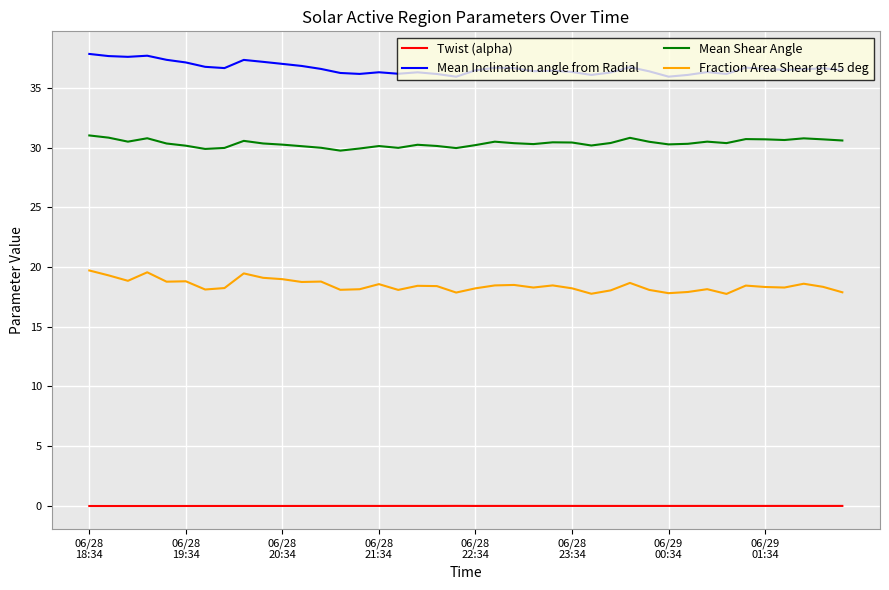

What is the difference between the maximum and minimum values in the Fraction Area Shear gt 45 deg series?

2.0